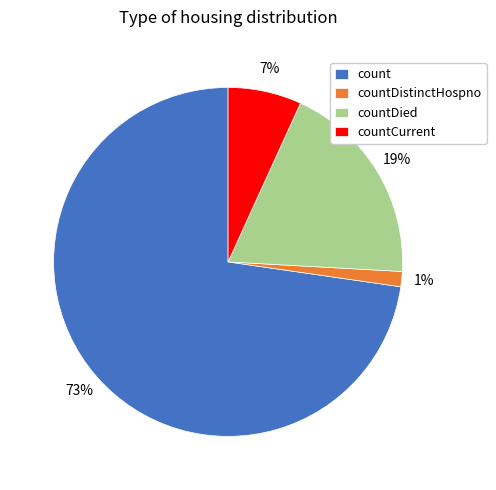

Does countDistinctHospno represent more than half of the total?

No